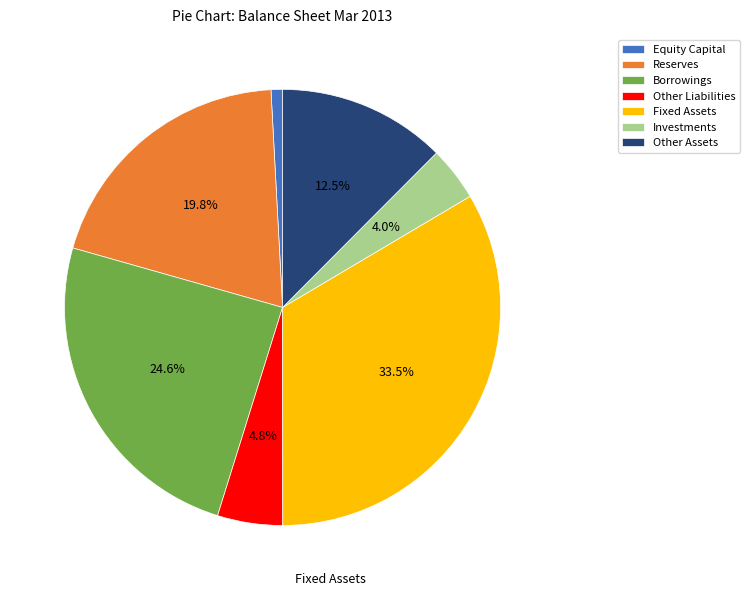

To the nearest percent, what is the average slice percentage?

14%